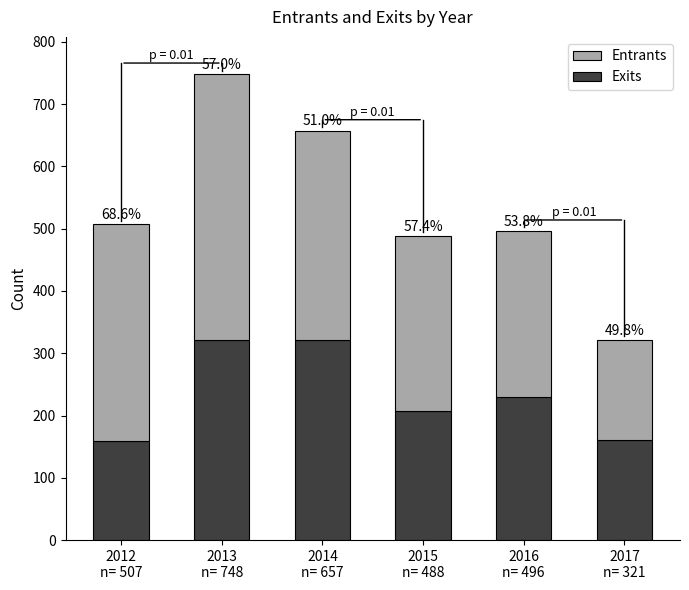

True or false: Entrants has a value of 76 at 2014
n= 657.

False